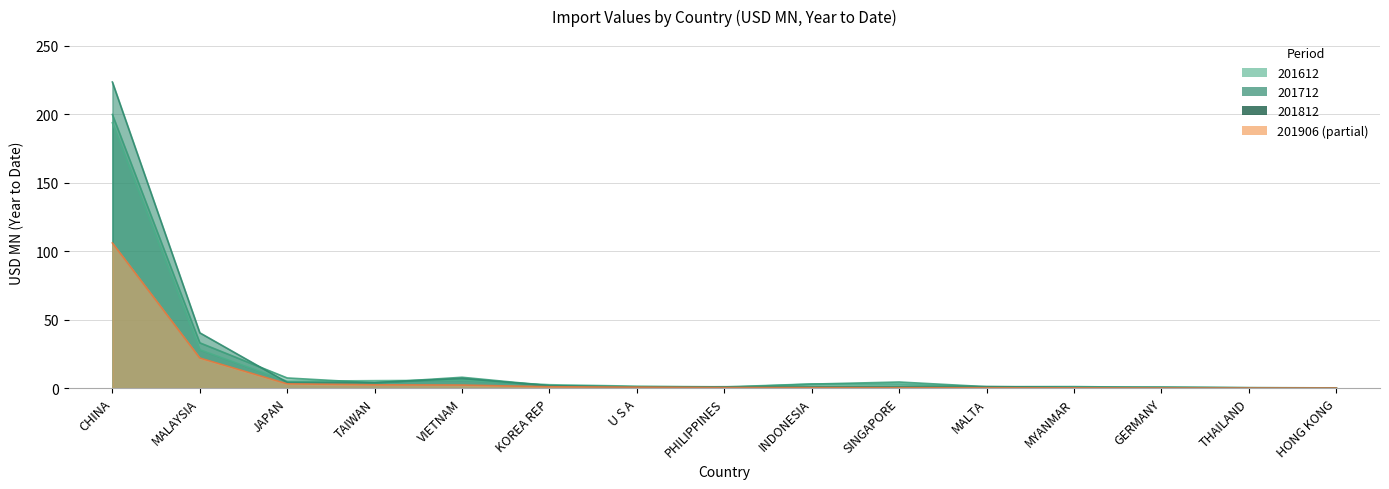

Which series changed the most between SINGAPORE and GERMANY?

201712